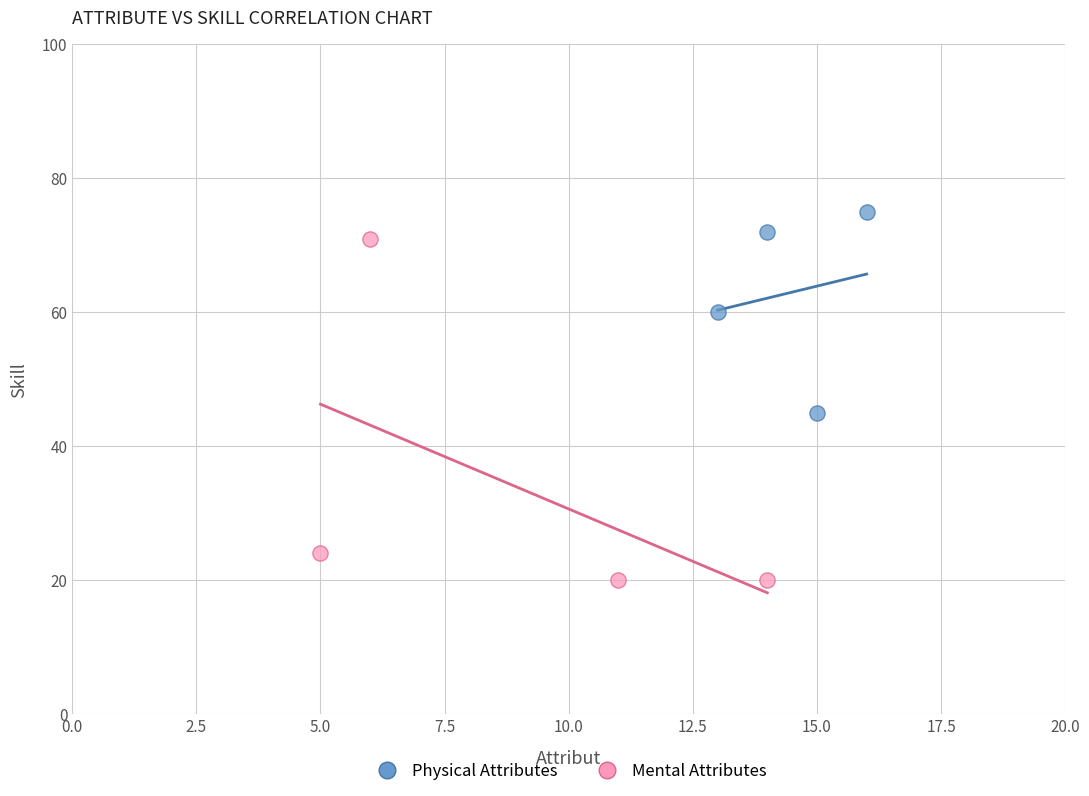

Which series reaches the maximum Y coordinate?

Physical Attributes